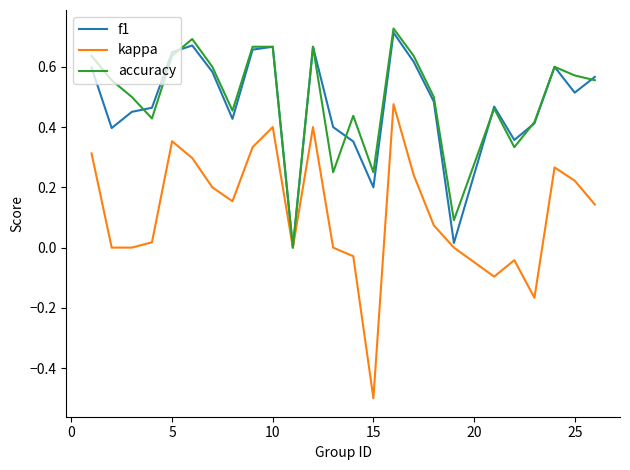

What is the minimum value shown in the chart?

-0.5